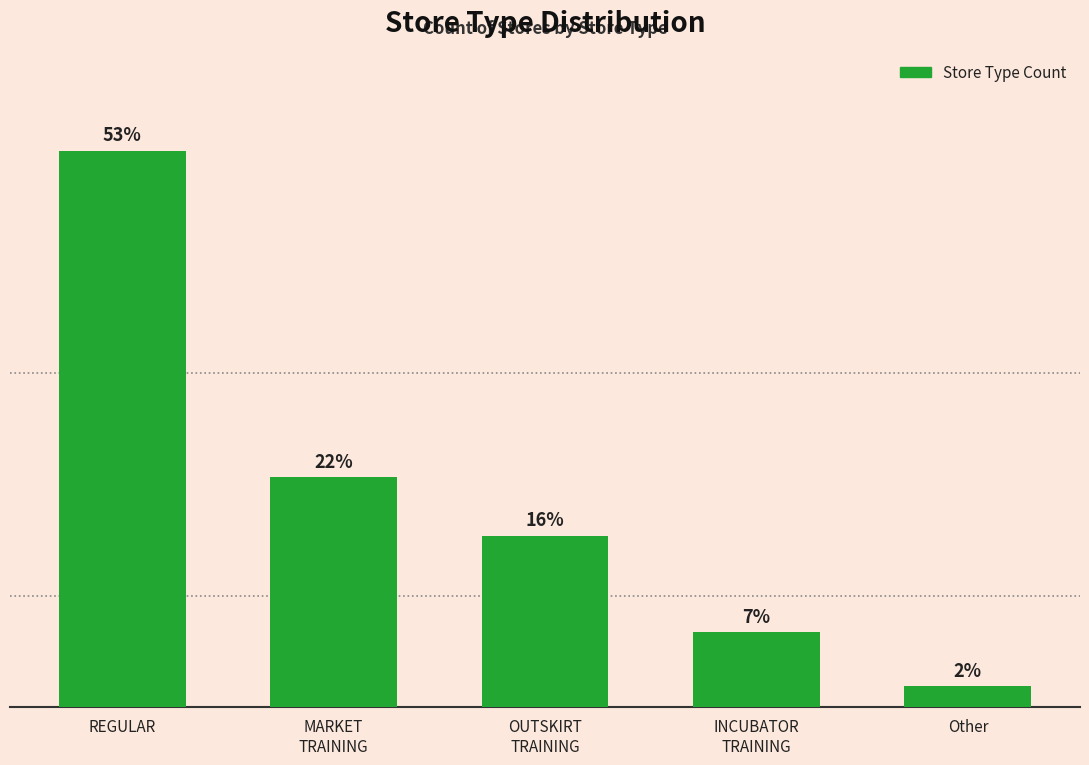

What is the change in value from REGULAR to MARKET
TRAINING?

-78